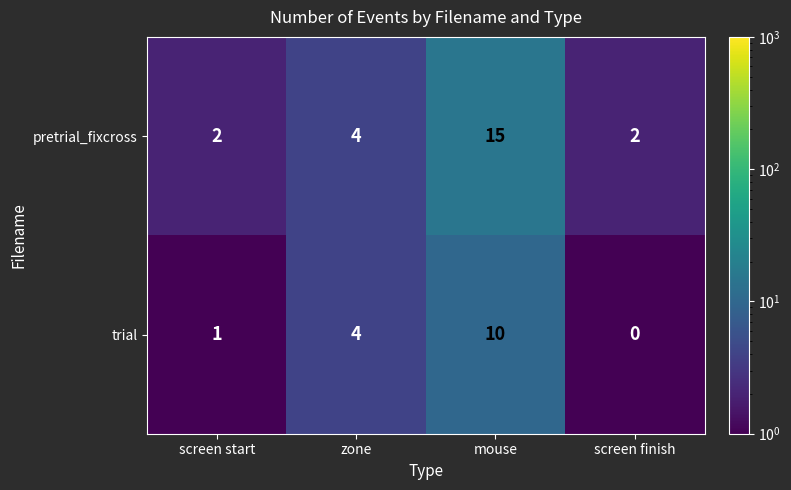

How many positive values does the trial series have?

3